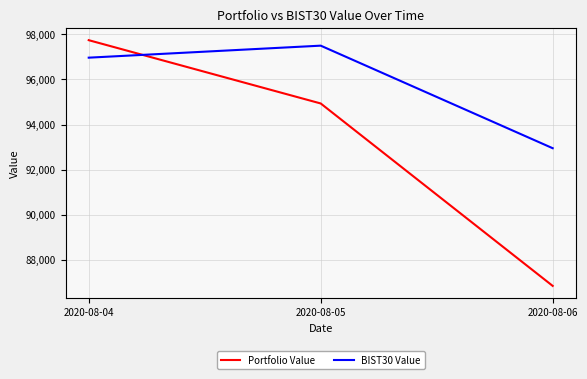

What are all the series names shown in the legend?

Portfolio Value, BIST30 Value